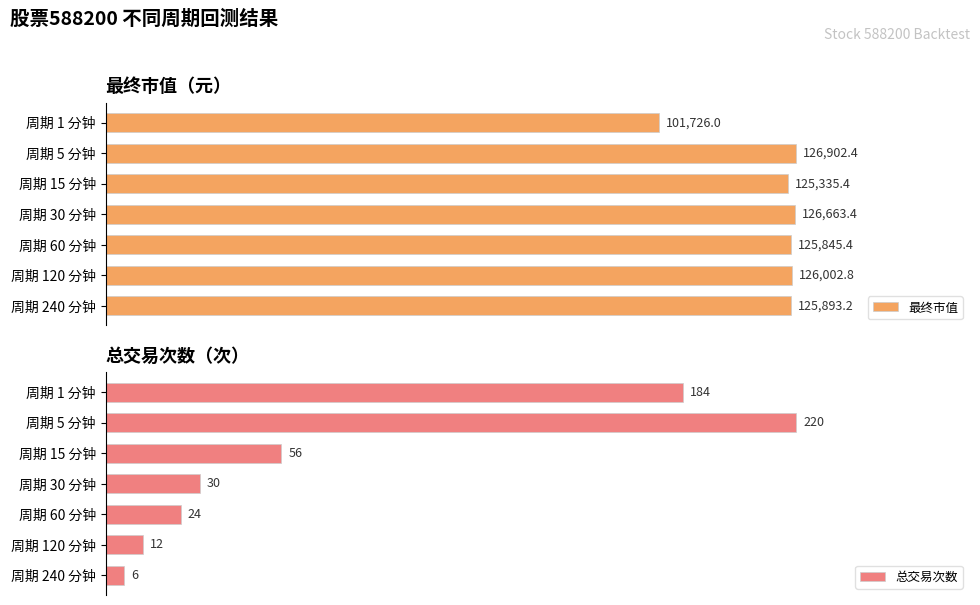

Rank the categories by 最终市值 value from highest to lowest.

周期 5 分钟, 周期 30 分钟, 周期 120 分钟, 周期 240 分钟, 周期 60 分钟, 周期 15 分钟, 周期 1 分钟